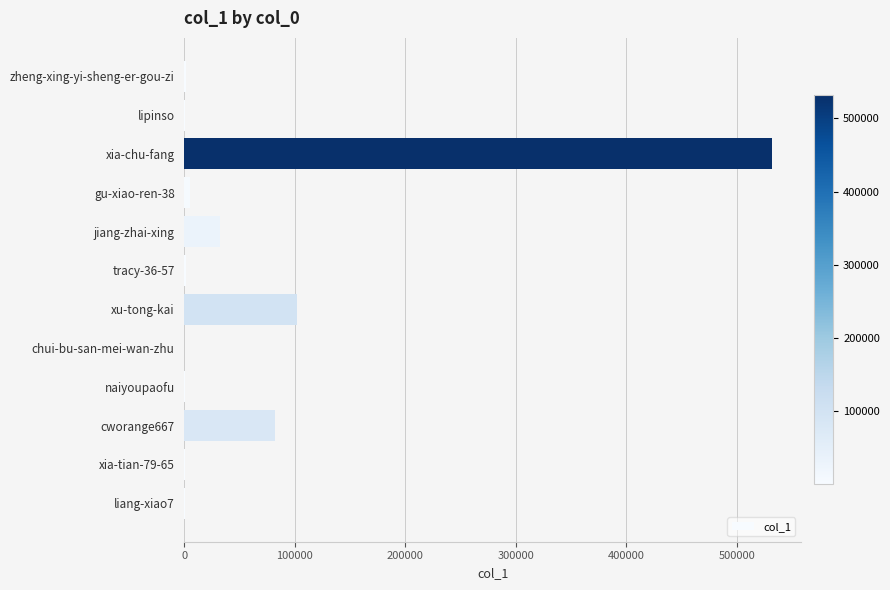

Are the bars horizontal?

Yes